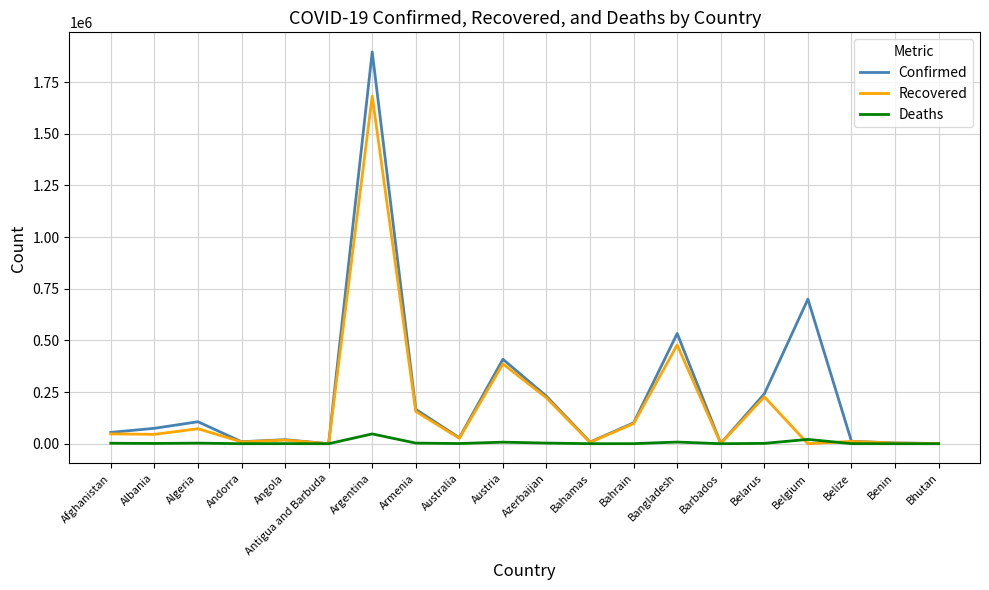

At which category is the sum across all series the highest?

Argentina